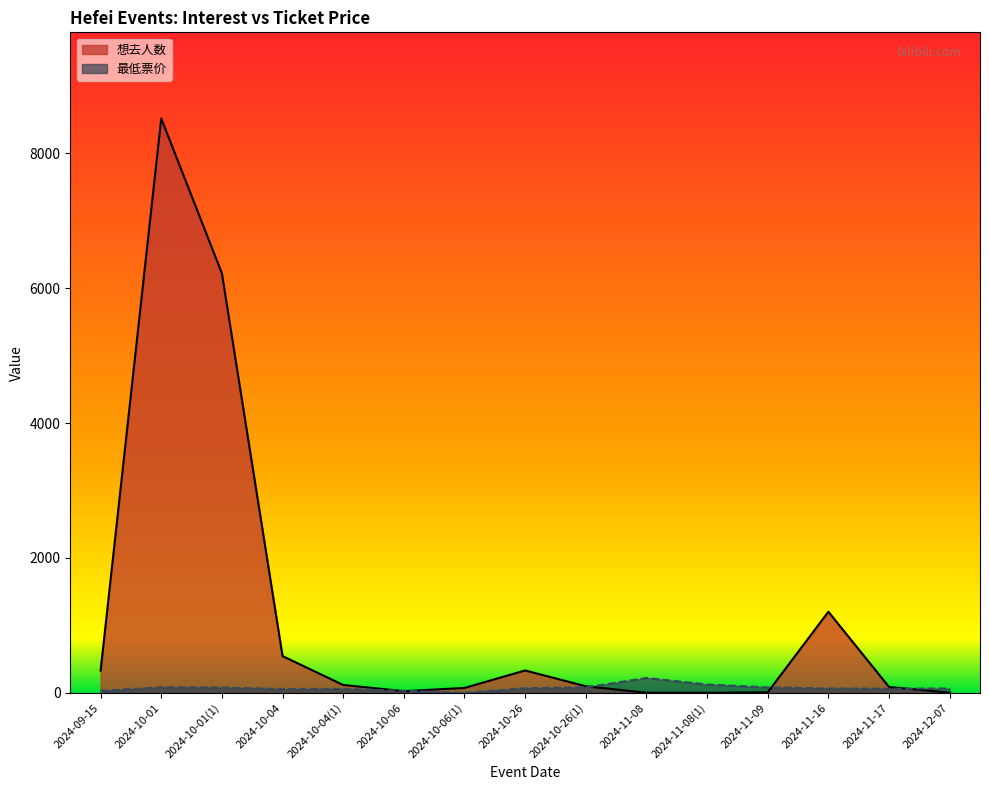

Rank the series by their maximum value, from lowest to highest.

最低票价, 想去人数